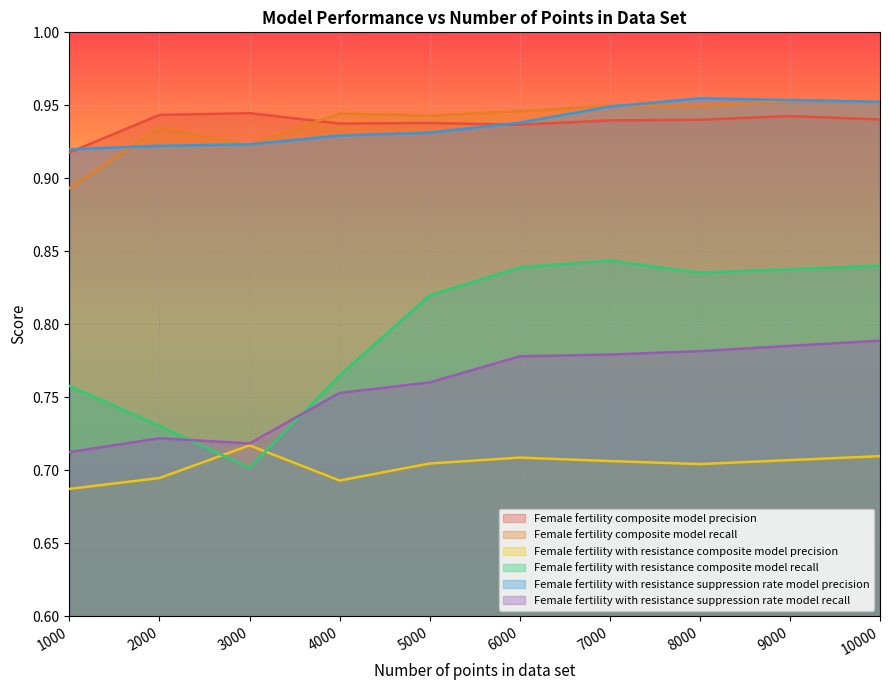

True or false: Female fertility with resistance suppression rate model precision has more than 1 points higher than both neighbors.

False